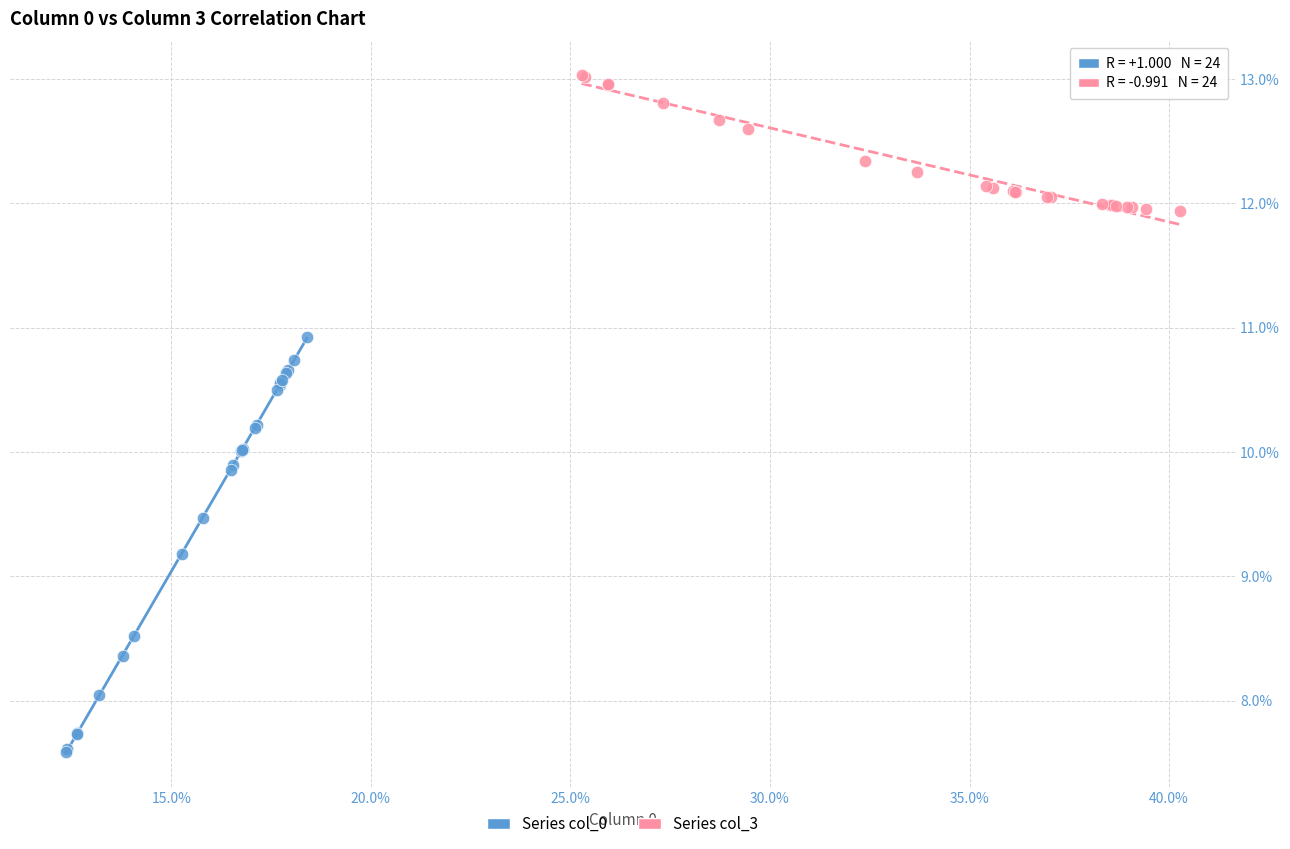

Which series has the largest Y range (max minus min)?

Series col_0